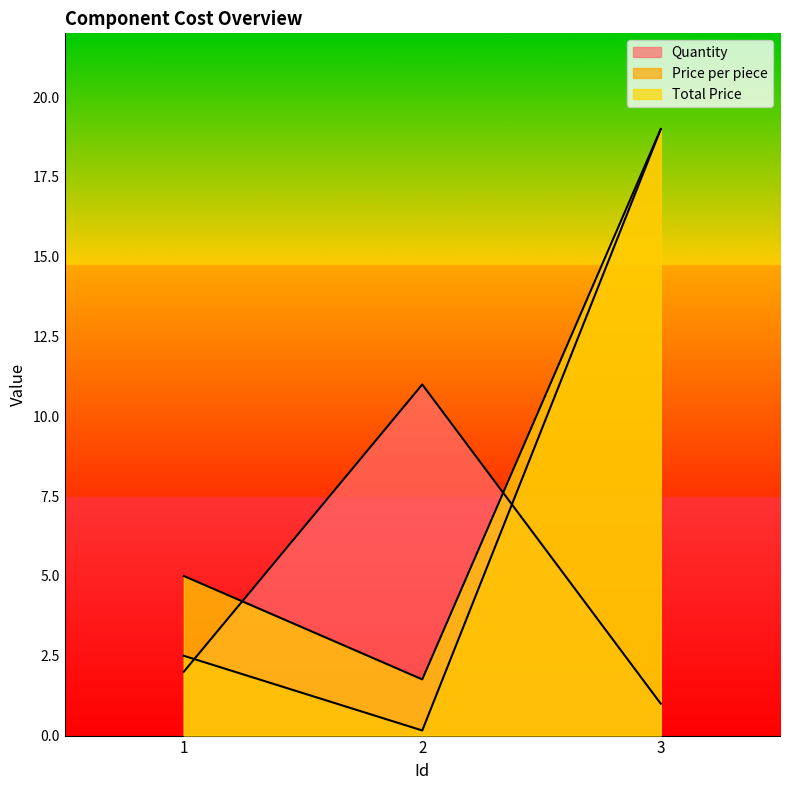

What is the difference between the Price per piece values at 1 and 2?

2.3